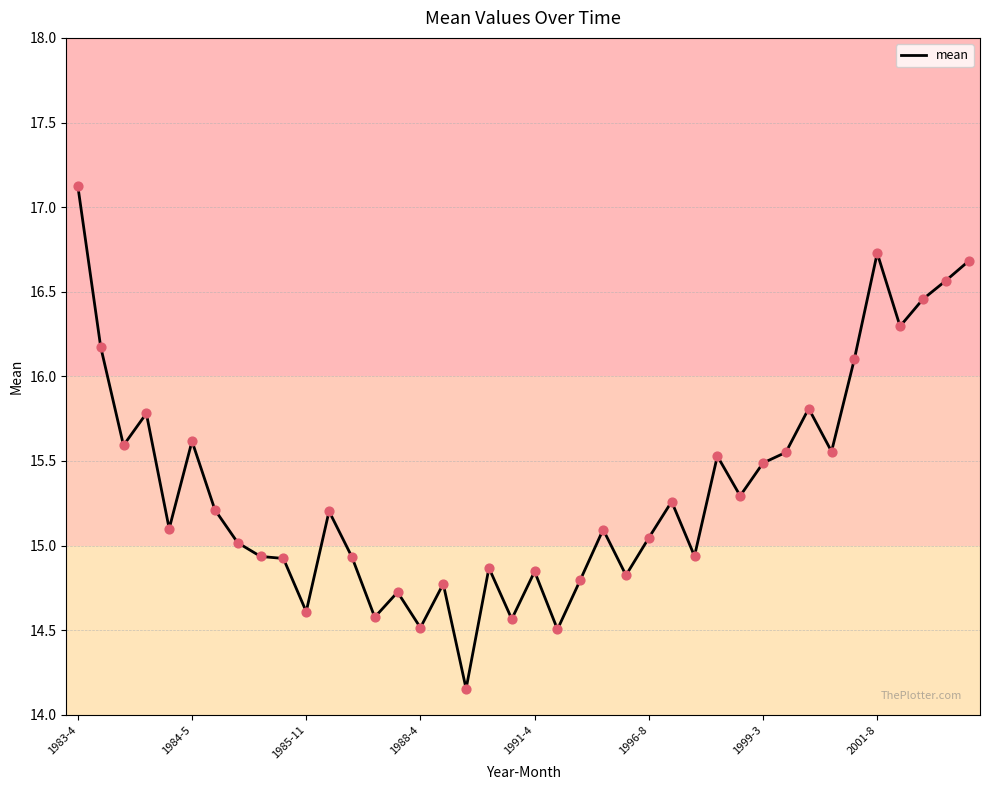

What is the difference between the maximum and minimum values?

3.0